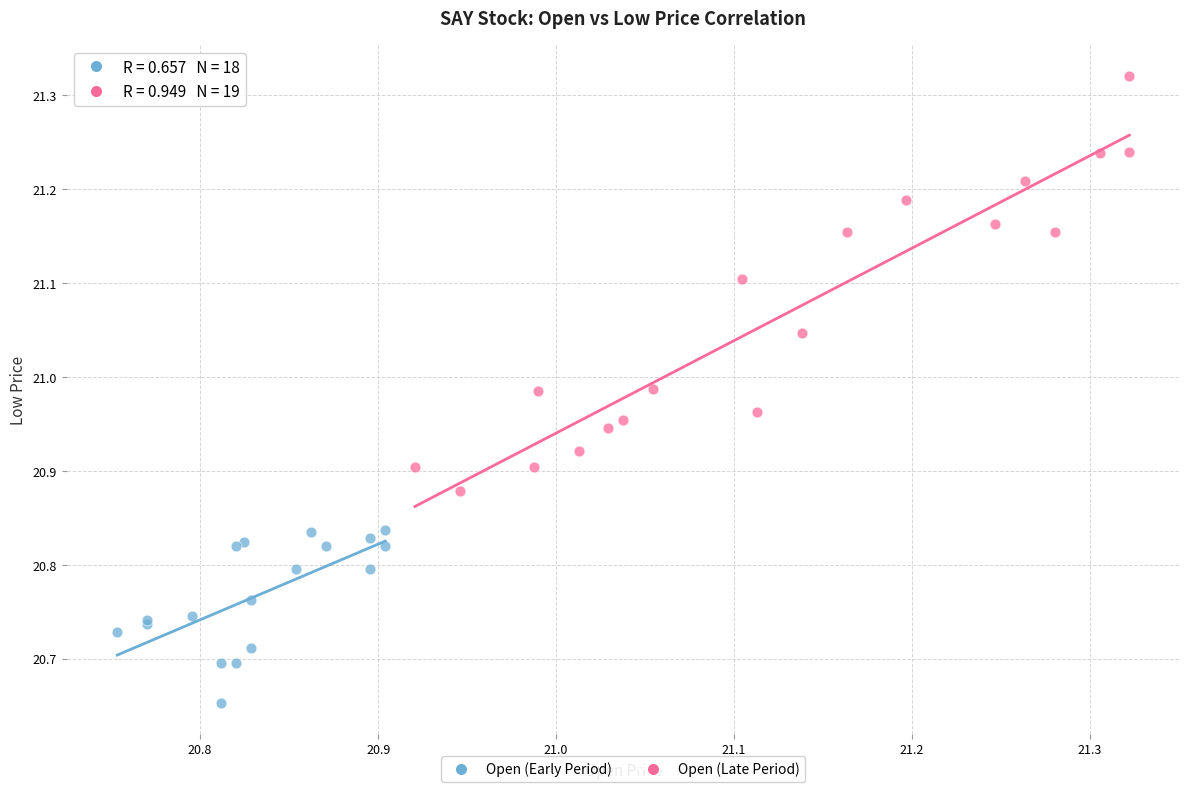

Which series contains the highest Y value?

Open (Late Period)